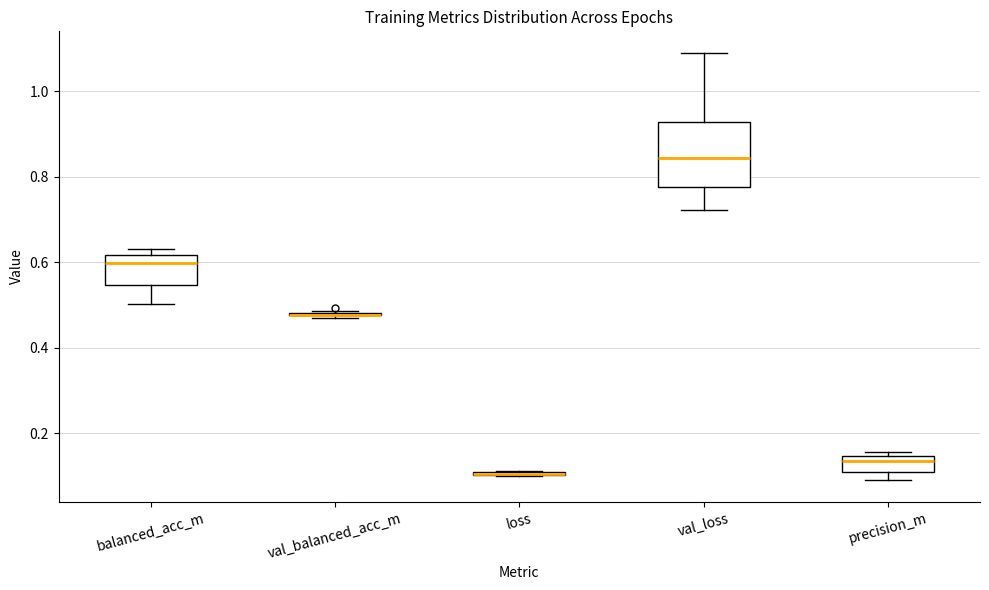

Comparing the boxes themselves (not the whiskers), which one is the tallest?

val_loss